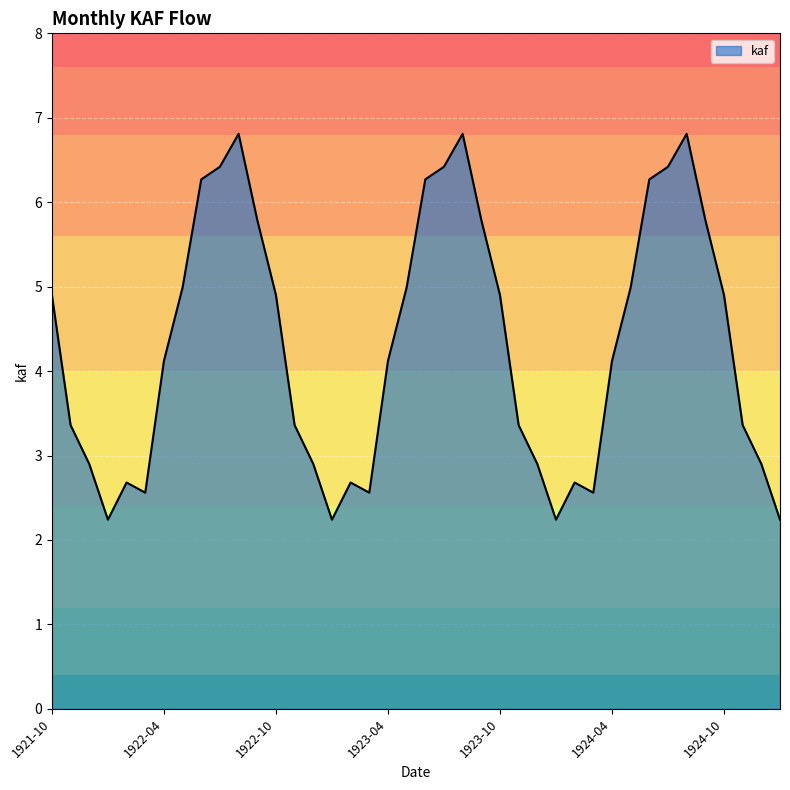

What is the greatest value displayed?

6.8